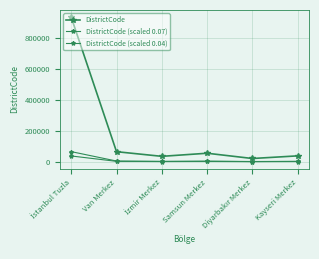

How many series are shown in this chart?

3